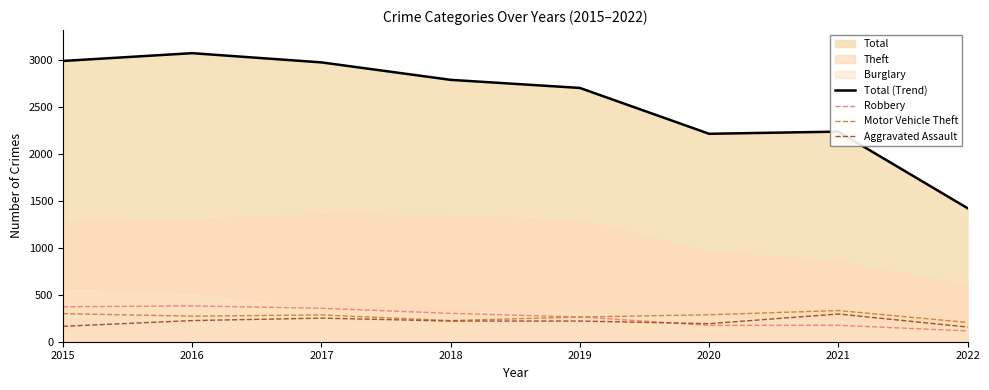

Is the value of Robbery at 2019 greater than the value of Aggravated Assault at 2015?

Yes